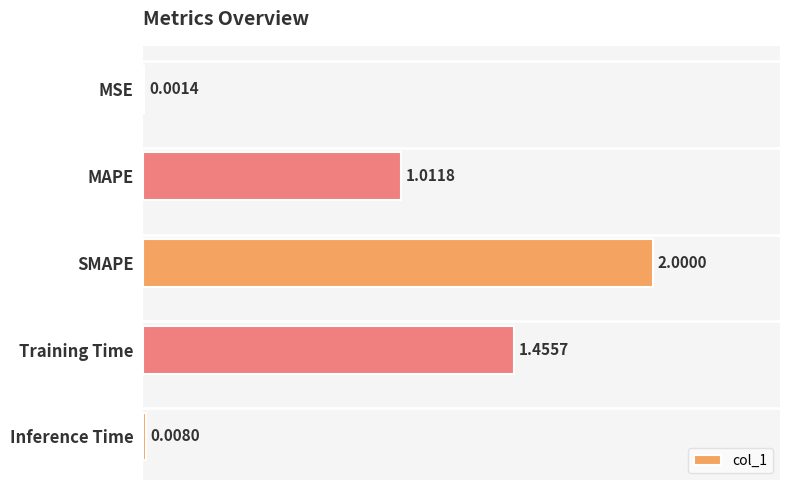

Are the bars horizontal?

Yes